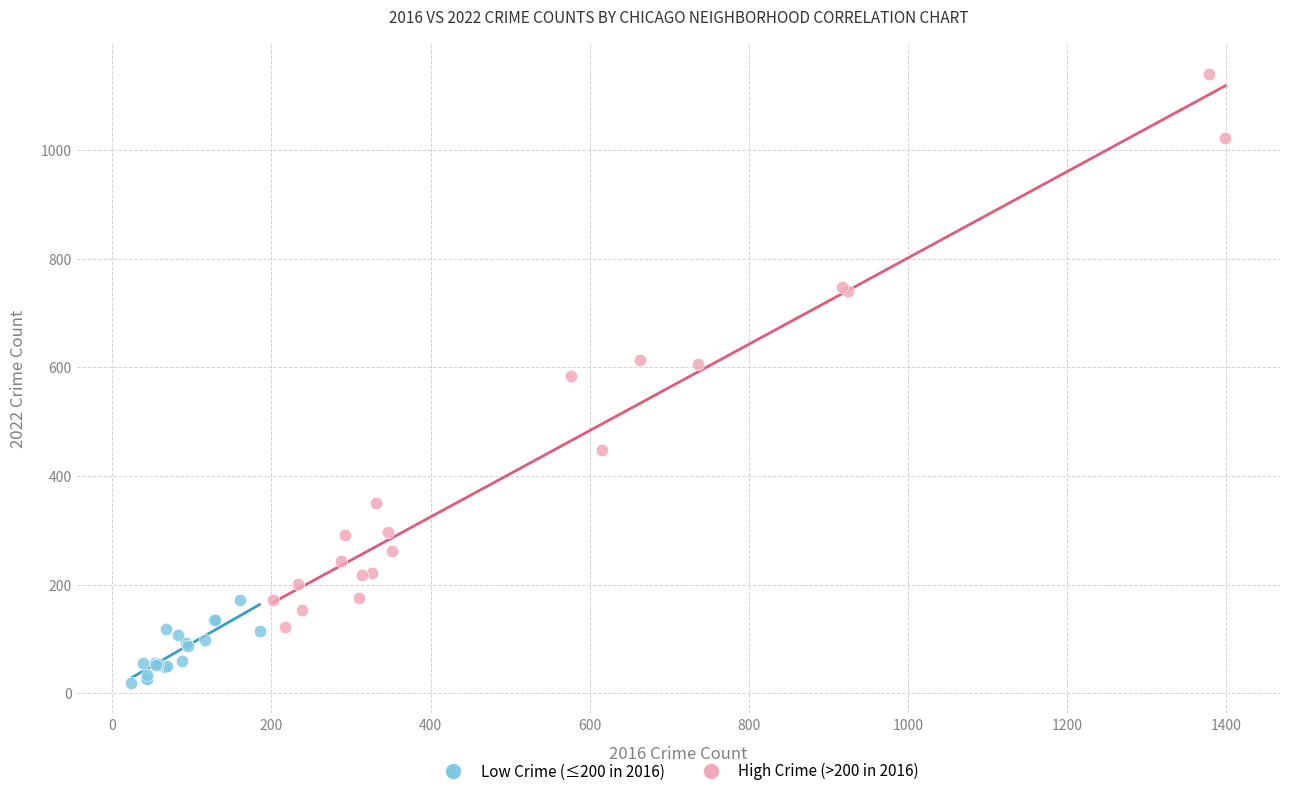

Which series contains the lowest Y value?

Low Crime (≤200 in 2016)